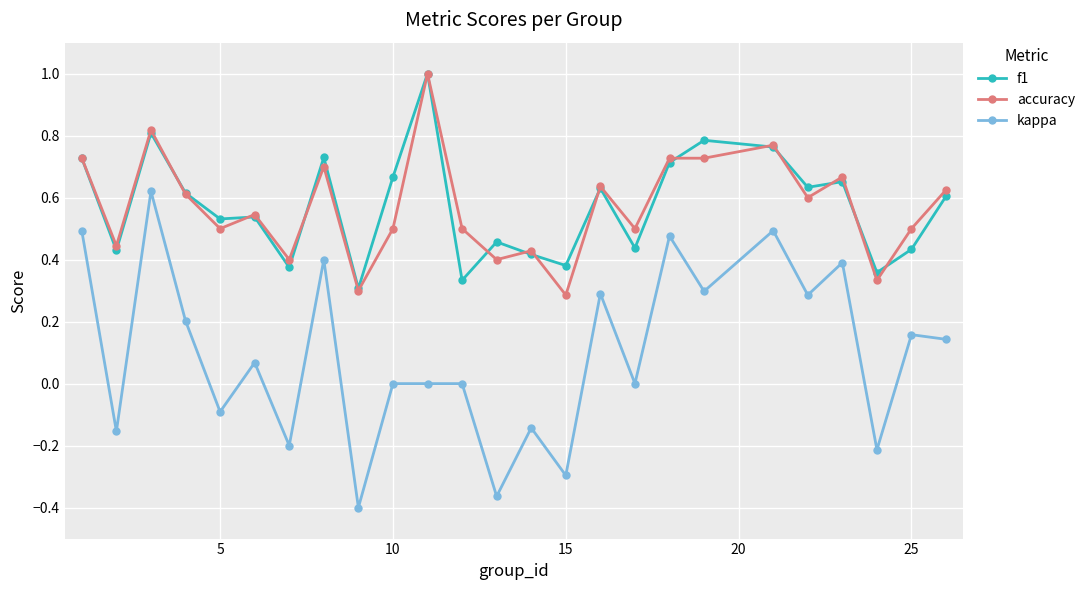

True or false: kappa and accuracy intersect in this chart.

False